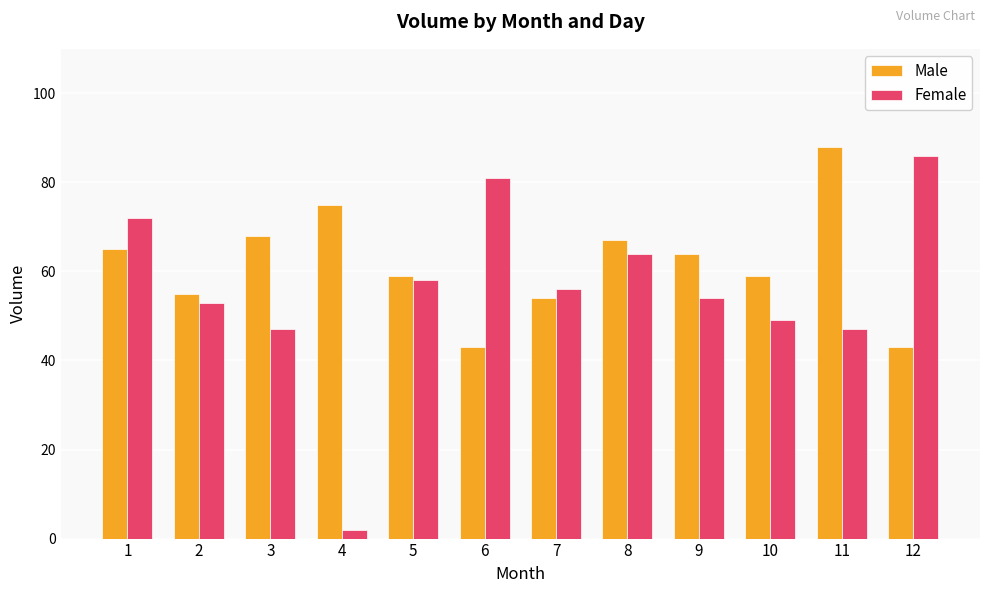

What is the minimum value shown in the chart?

2